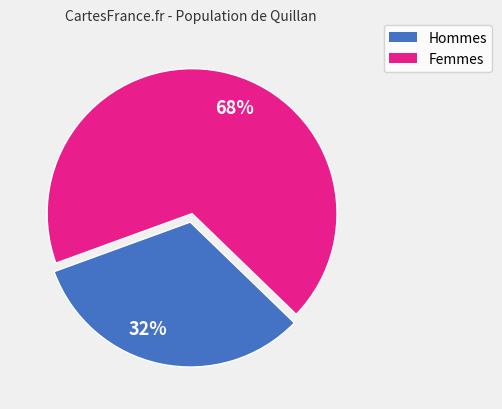

What is the smallest slice in the pie chart?

32%